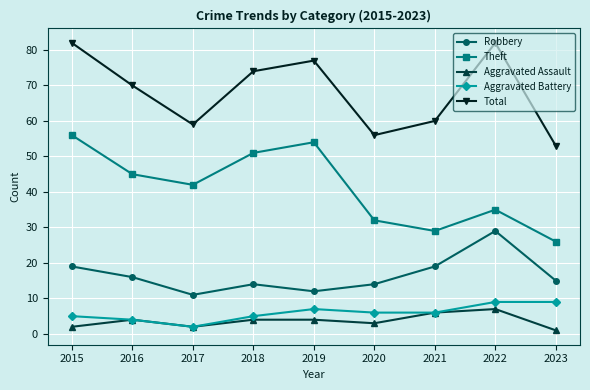

What is the average value of the Theft series?

41